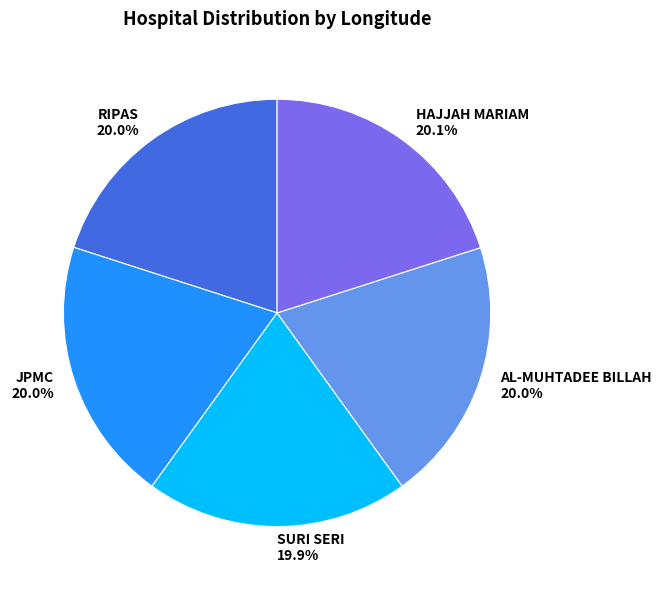

Does SURI SERI account for over 50% of the chart?

No